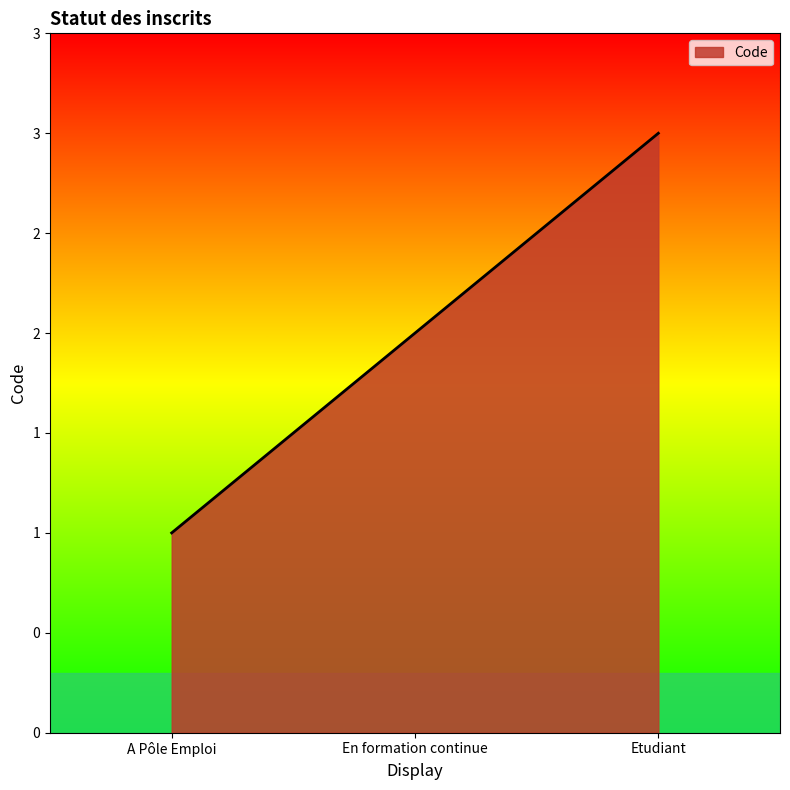

The value at En formation continue is 3. True or false?

False